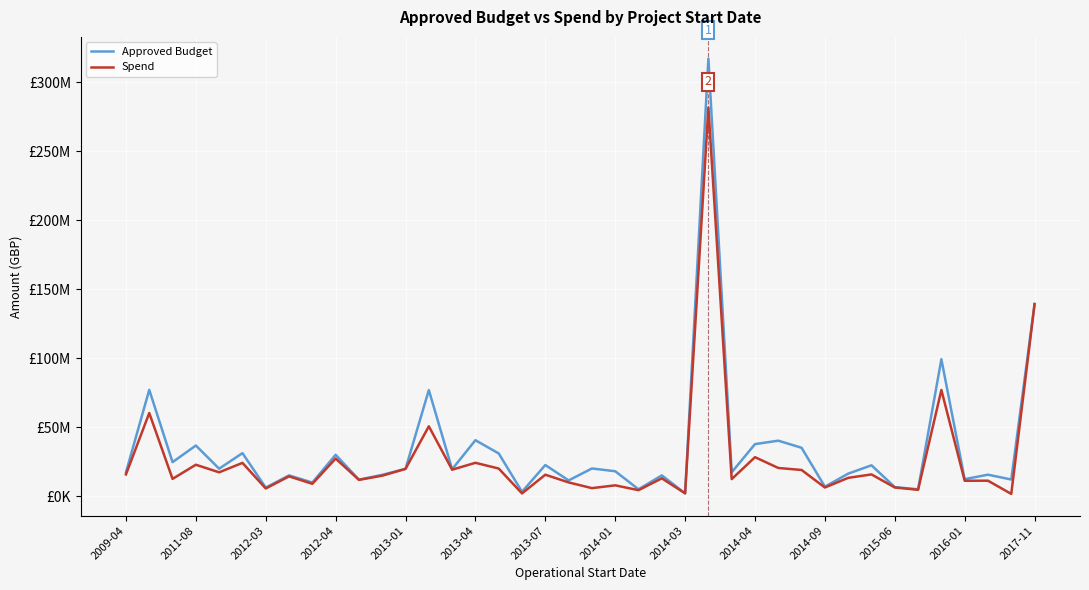

Does the chart display data point markers on the line(s)?

No